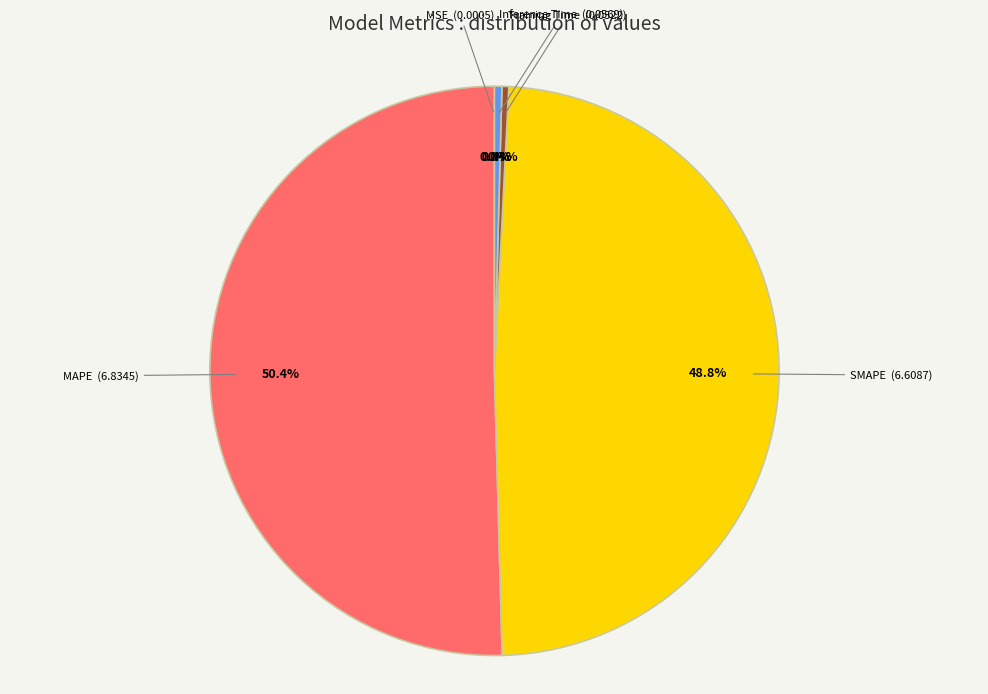

Which slice represents more than half of the pie?

MAPE